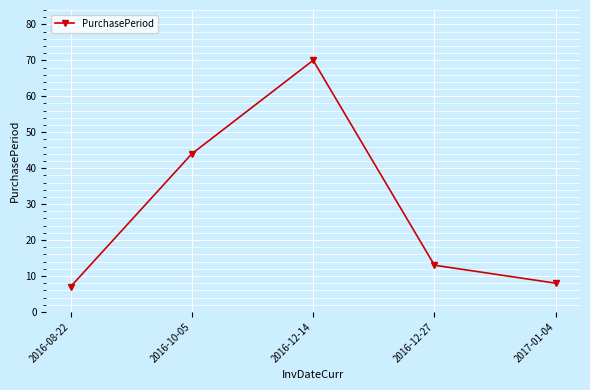

What is the sum of the values at 2017-01-04 and 2016-10-05?

52